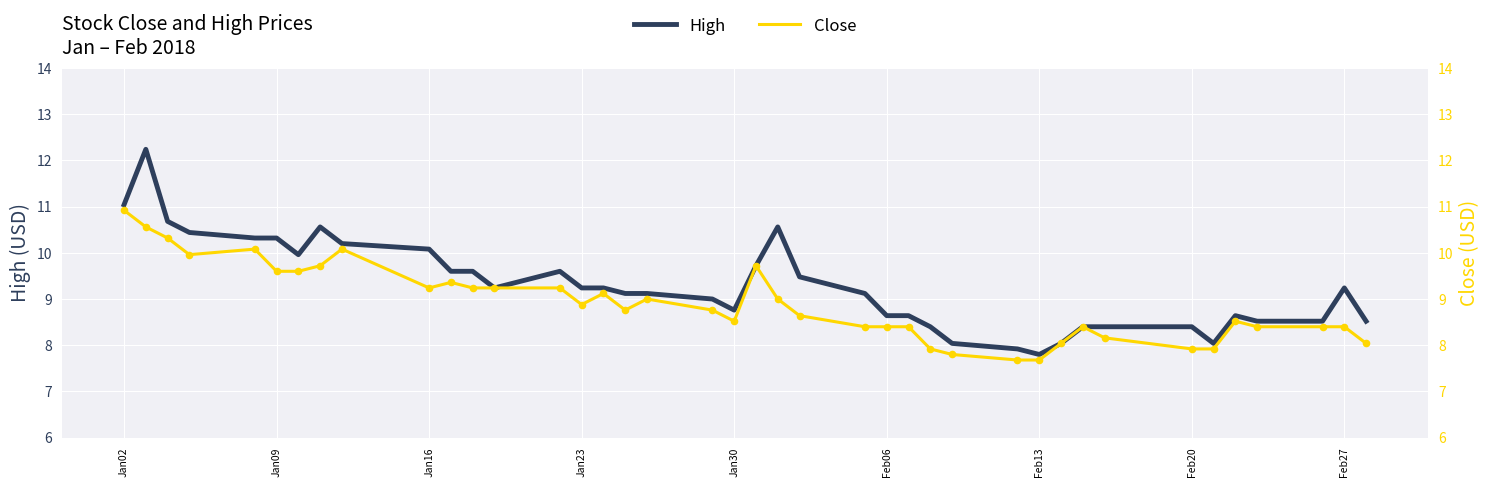

Which series reaches the minimum Y coordinate?

Close